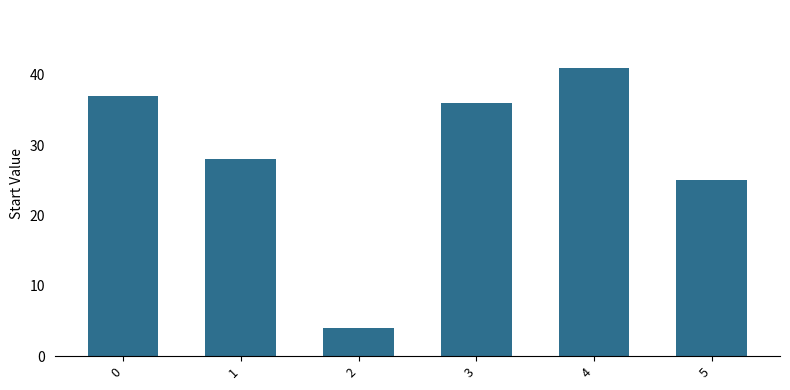

Reading left to right, extract all data points from this chart.

37	28	4	36	41	25